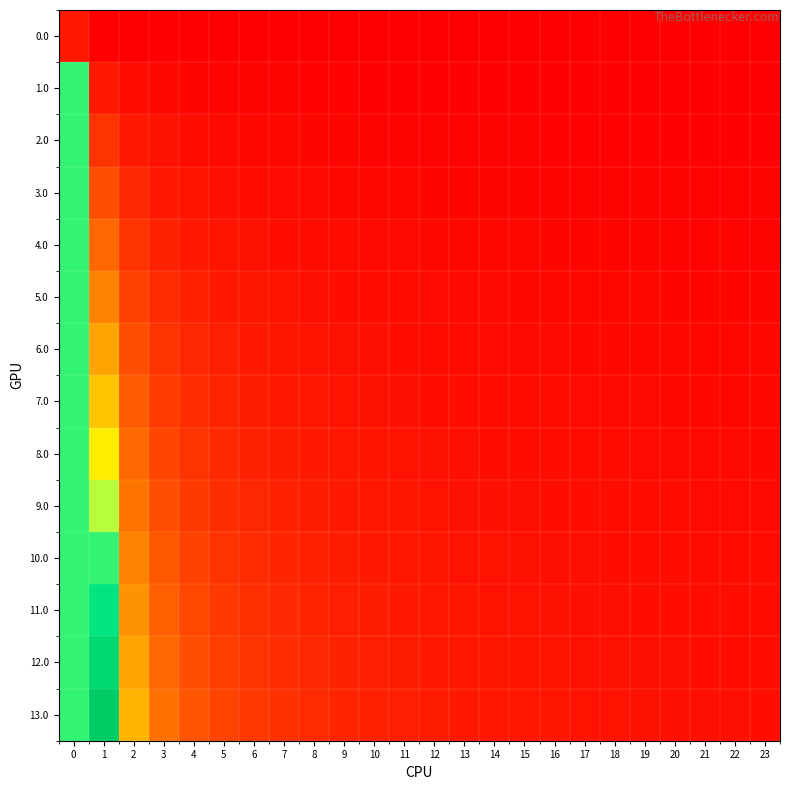

Between 12 and 20, which series saw the biggest shift?

13.0